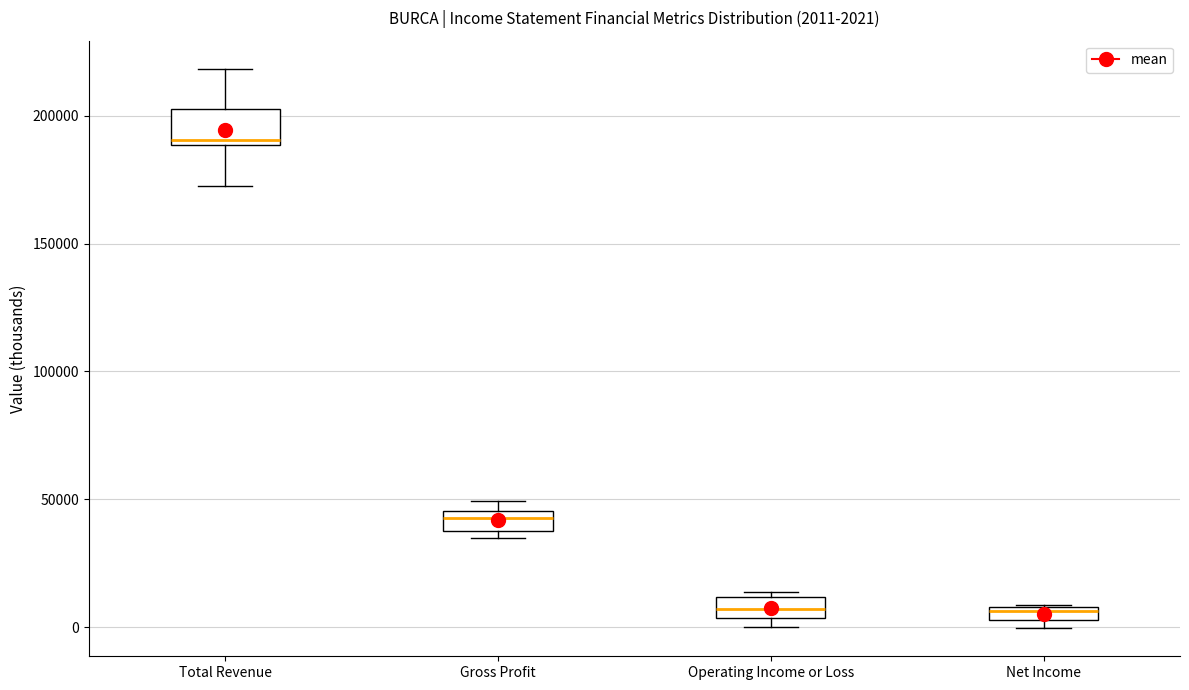

Comparing the boxes themselves (not the whiskers), which one is the tallest?

Total Revenue